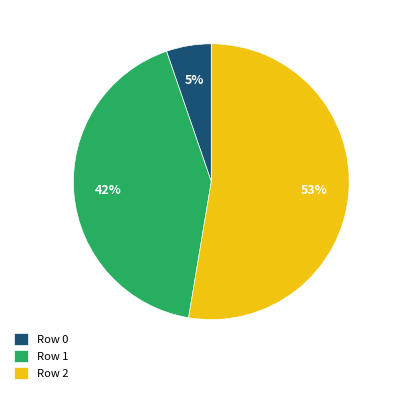

To the nearest percent, what is the combined percentage of Row 0 and Row 1?

47%